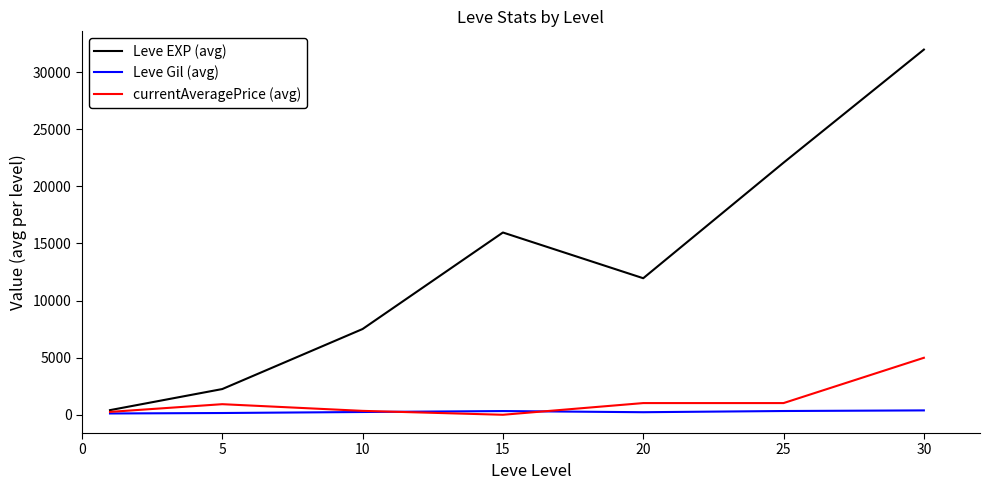

Which series has the largest range (max minus min)?

Leve EXP (avg)